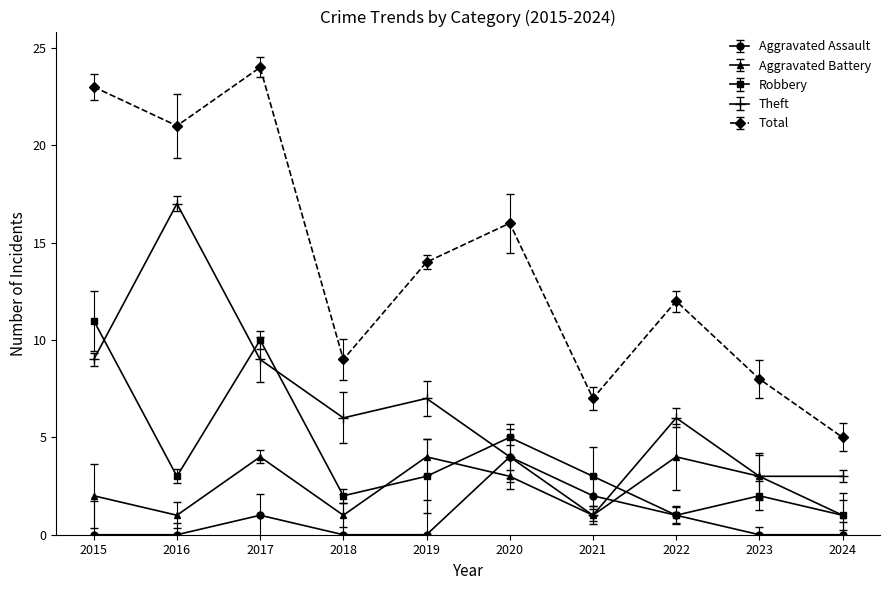

How many distinct data groups are displayed?

5